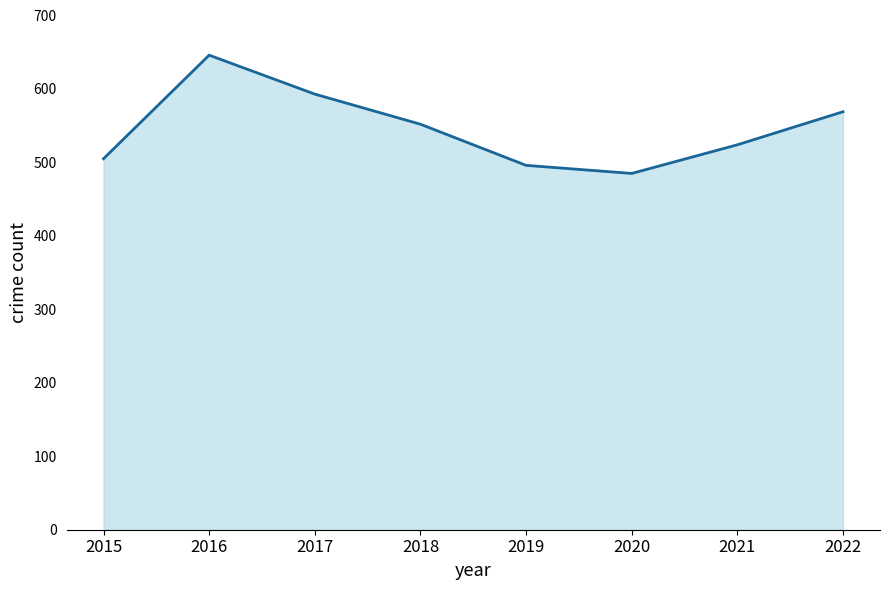

Reading right to left, list all the values displayed in this chart.

2022=569	2021=524	2020=485	2019=496	2018=552	2017=593	2016=646	2015=505